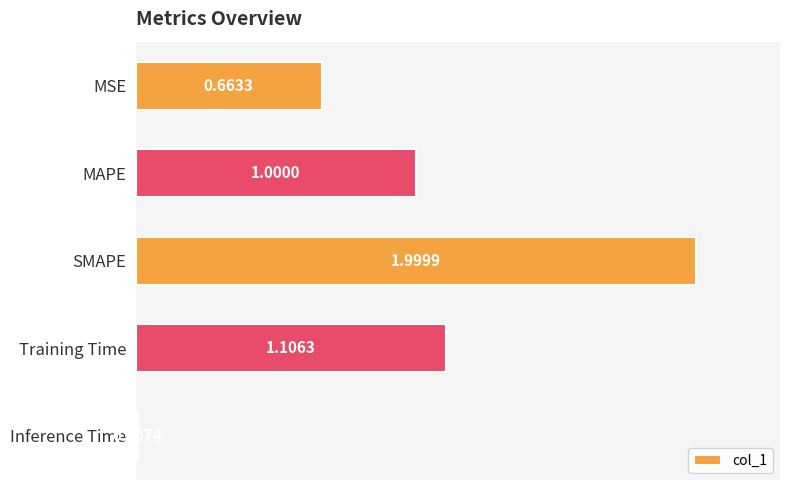

Does the chart contain stacked bars?

No